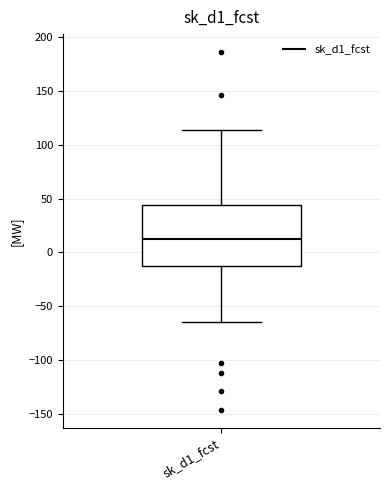

Transcribe this box plot: give where the median line is, the range the box spans, and where the two whiskers end, as read against the y-axis. The values are not printed on the chart, so give them approximately, as read against the axis.

median 10, box -15 to 45, whiskers -65 to 115